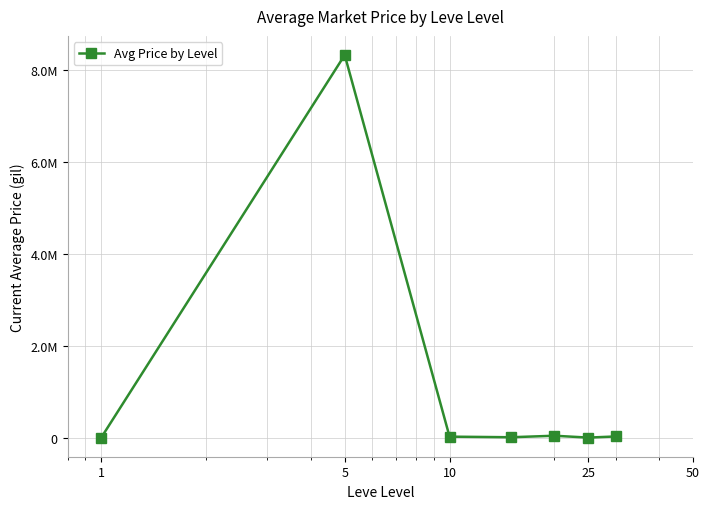

Is this an area chart (filled region under the line)?

No